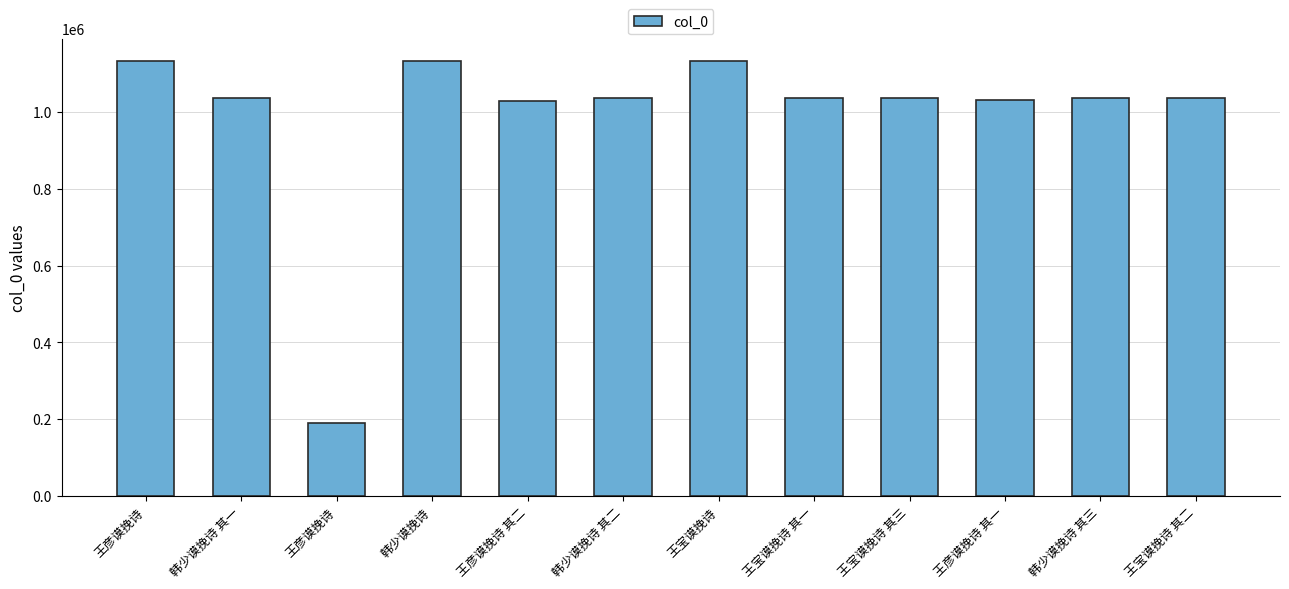

How many bars are there in total?

12